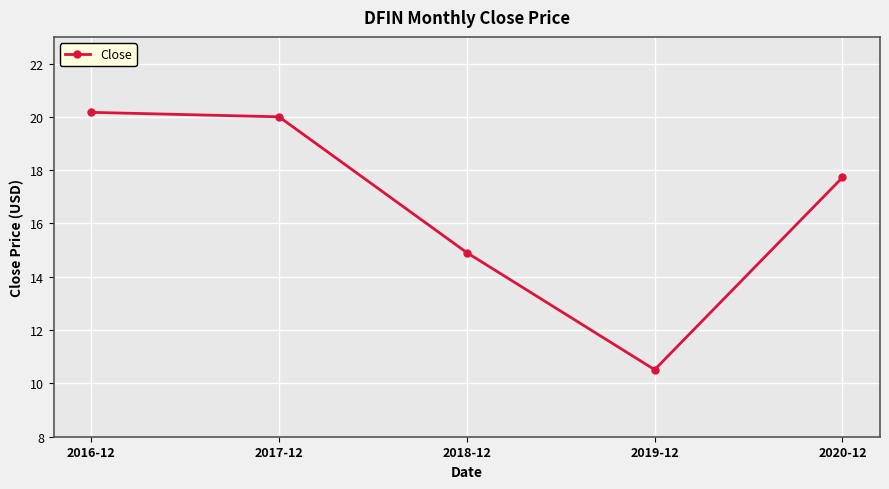

What is the sum of all values?

83.3